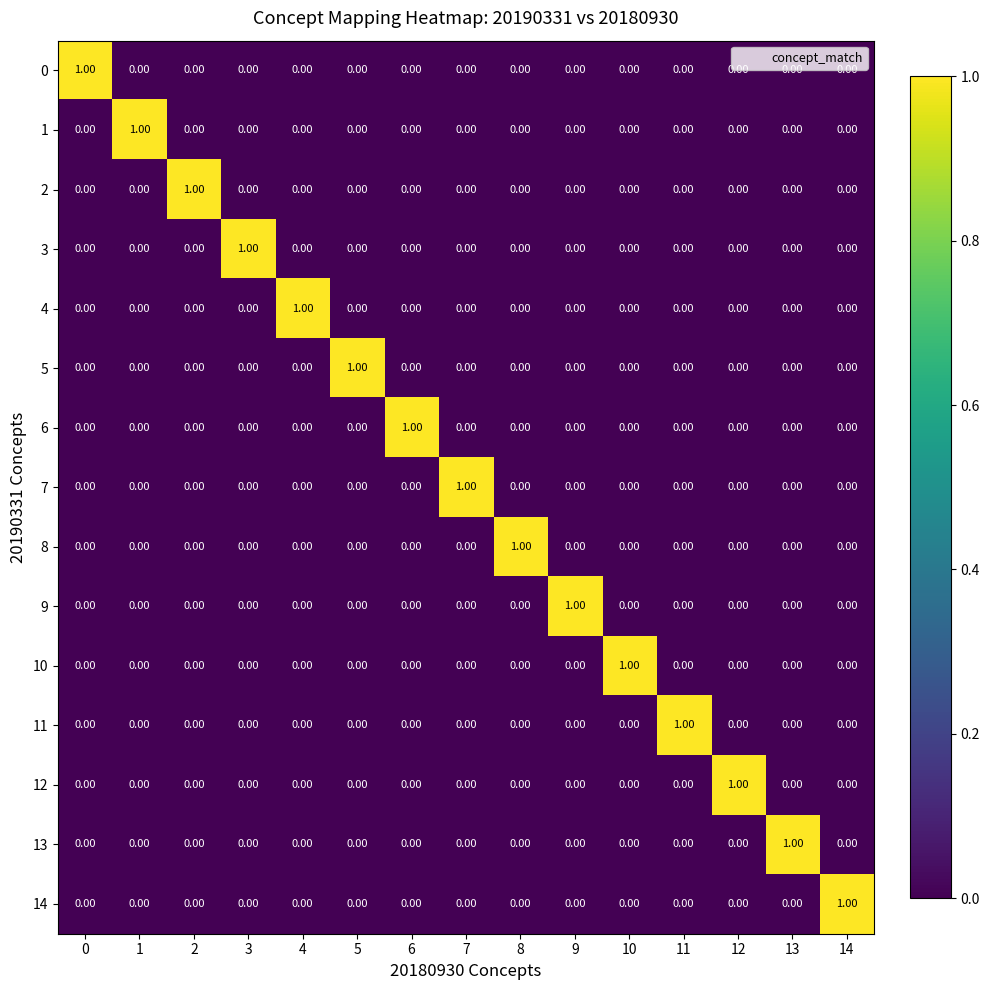

At how many categories does at least one series exceed 0?

15